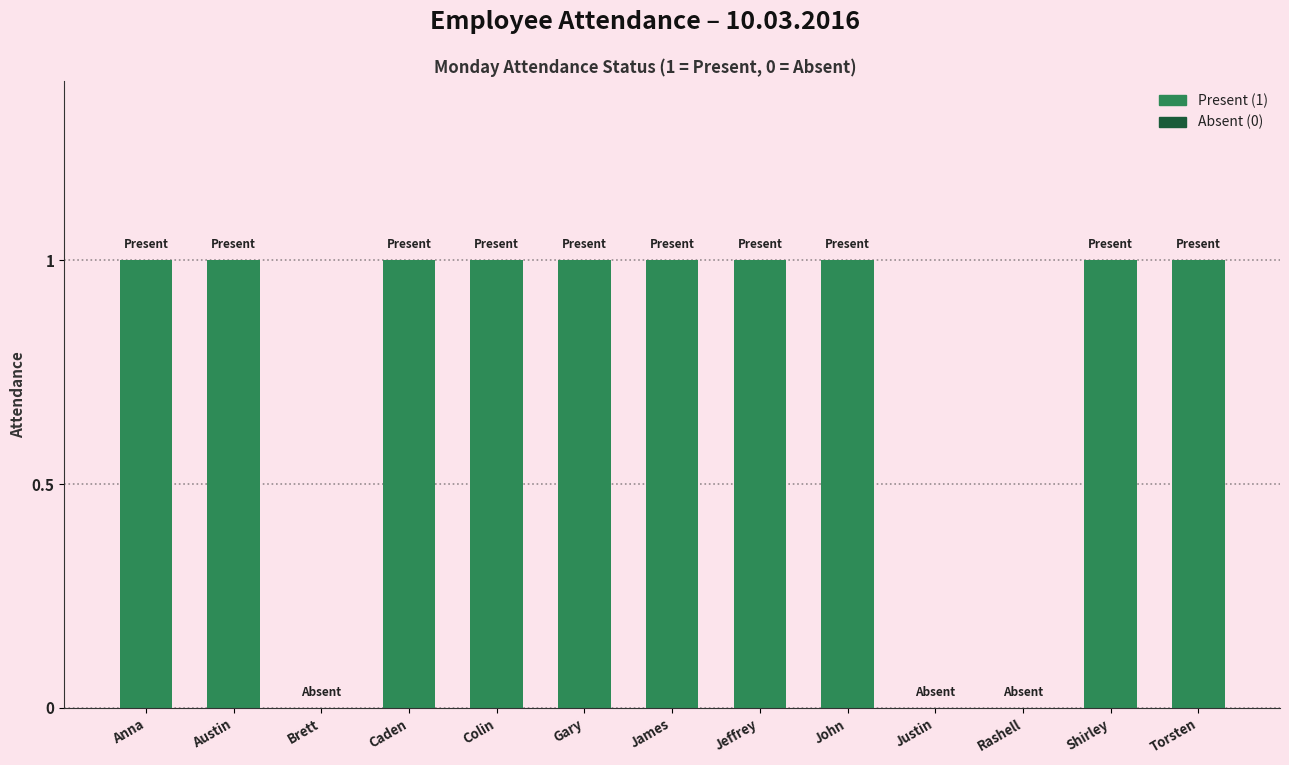

What is the sum of the values at Brett and Colin?

1